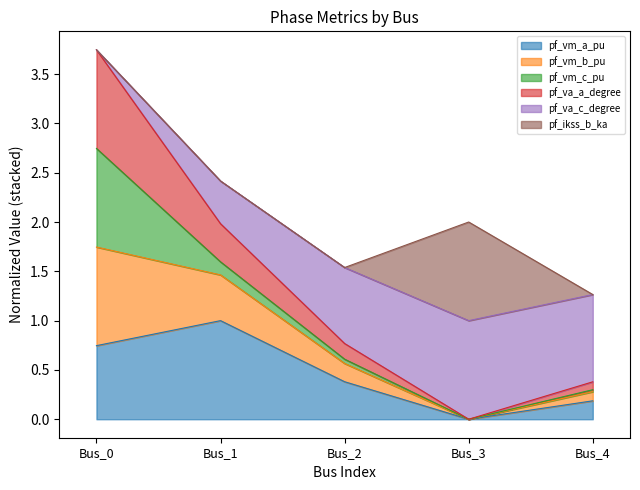

The value of pf_va_a_degree at Bus_4 is 0.7. True or false?

False